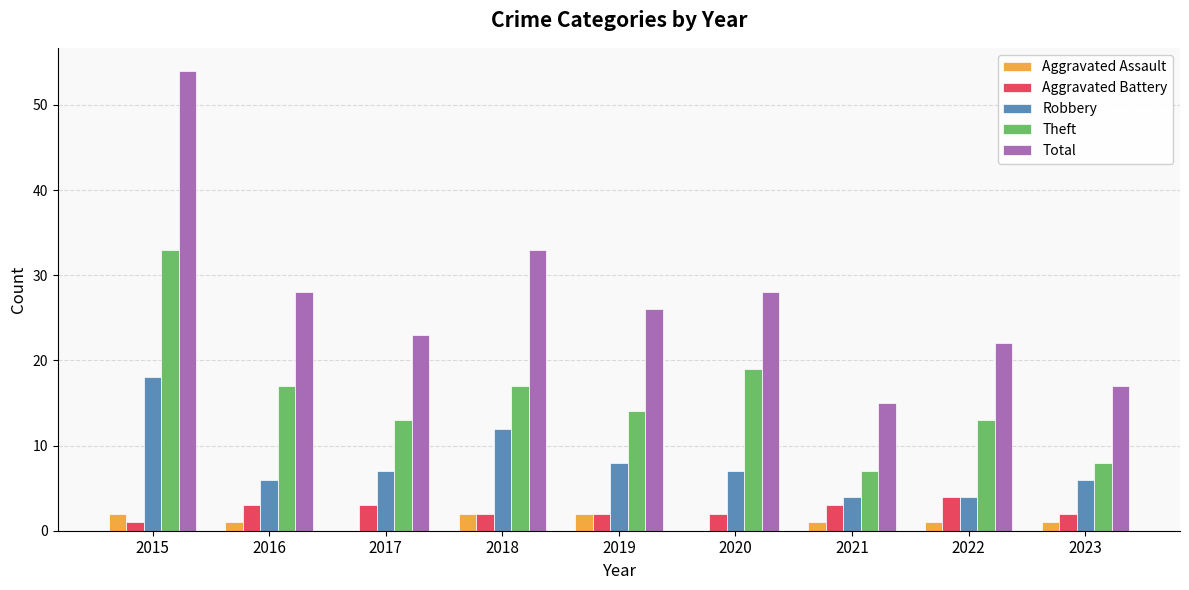

How many distinct data groups are displayed?

5